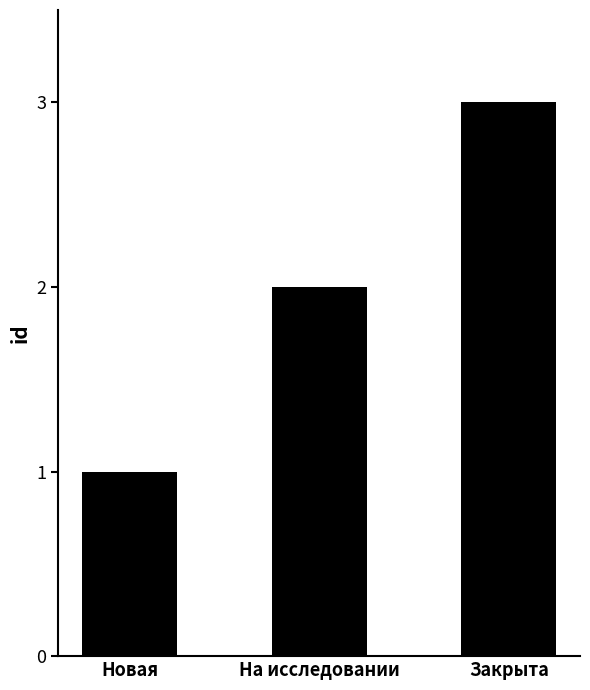

What is the sum of the values at Закрыта and Новая?

4